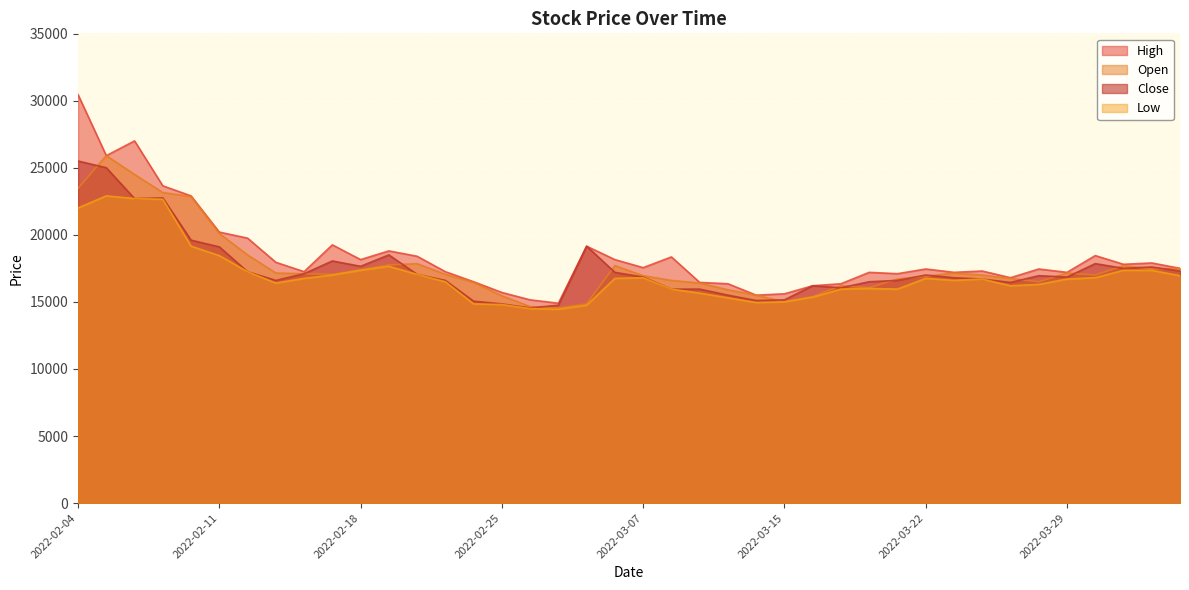

The Low series shows 8643 at 2022-03-11. True or false?

False